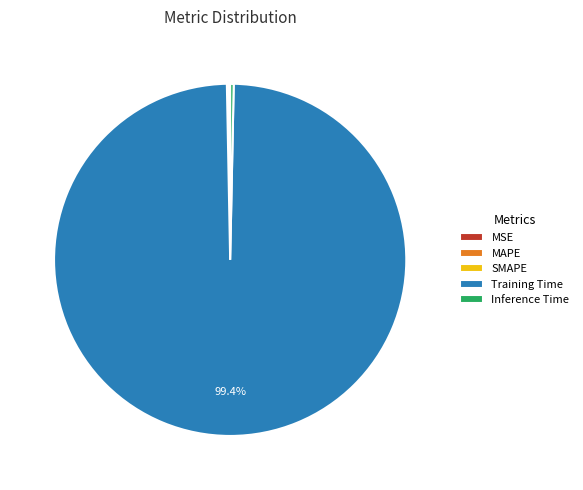

To the nearest percent, what is the average slice percentage?

20%